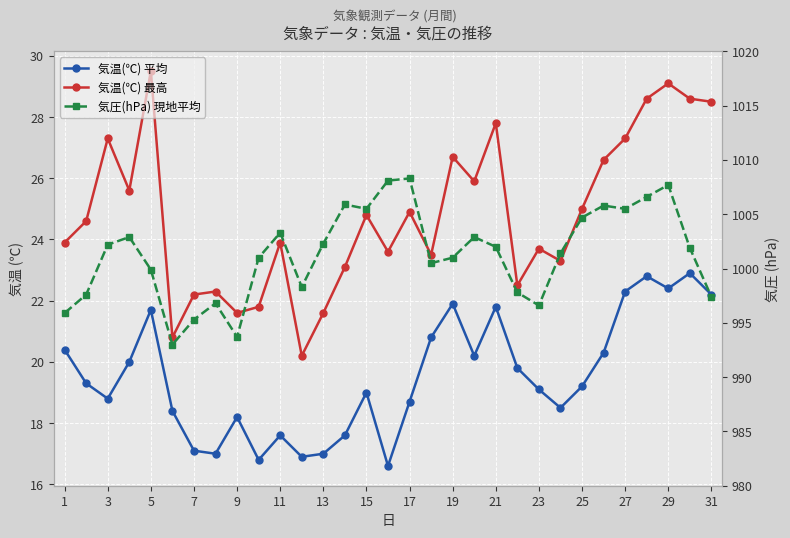

Which series has the largest total across all categories?

気圧(hPa) 現地平均